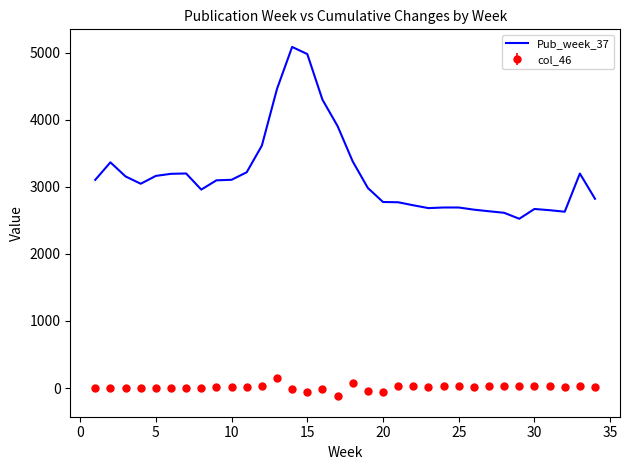

Which series has the widest spread of values?

Pub_week_37